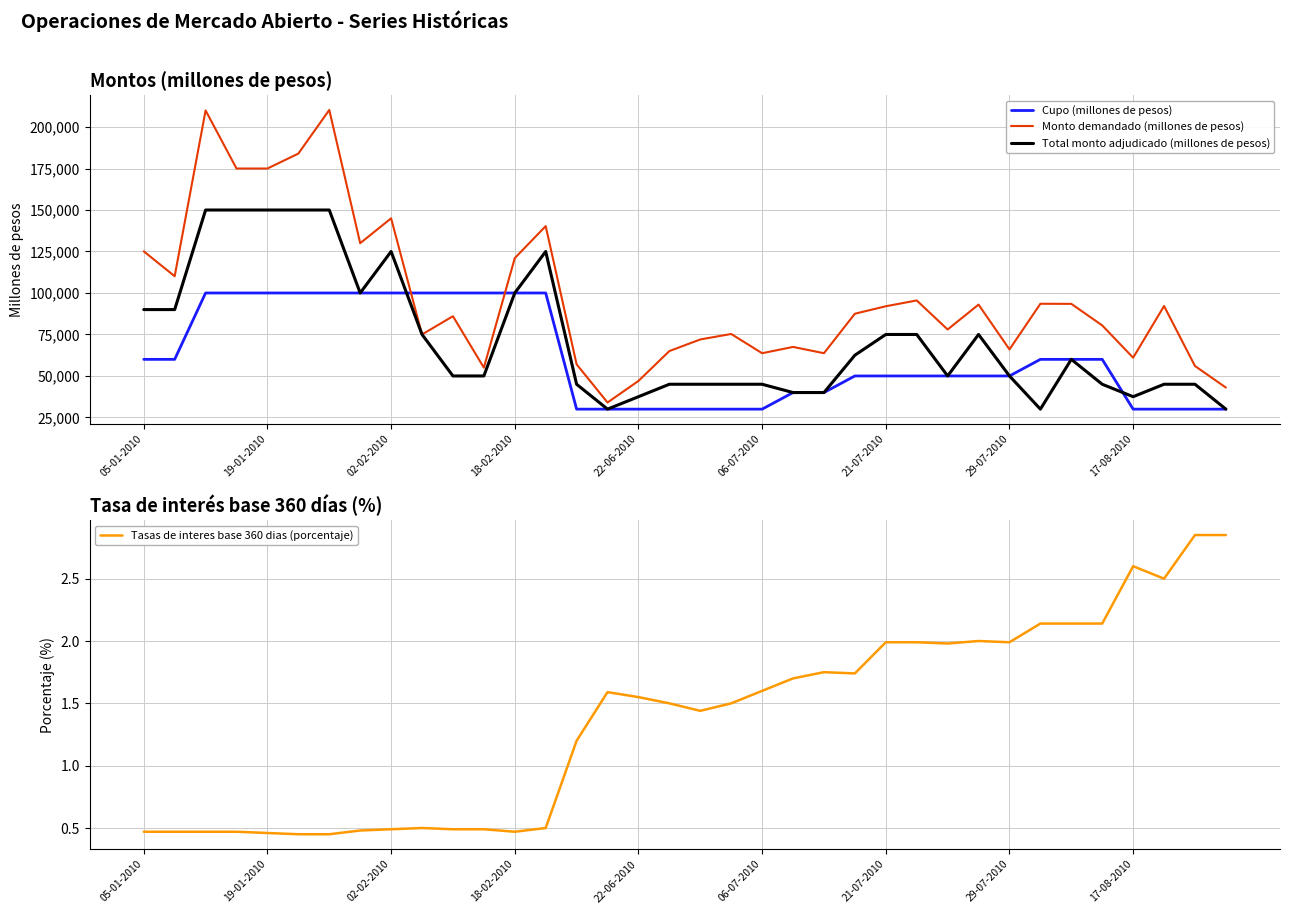

What value does the Monto demandado (millones de pesos) series have at 22-06-2010?

47000